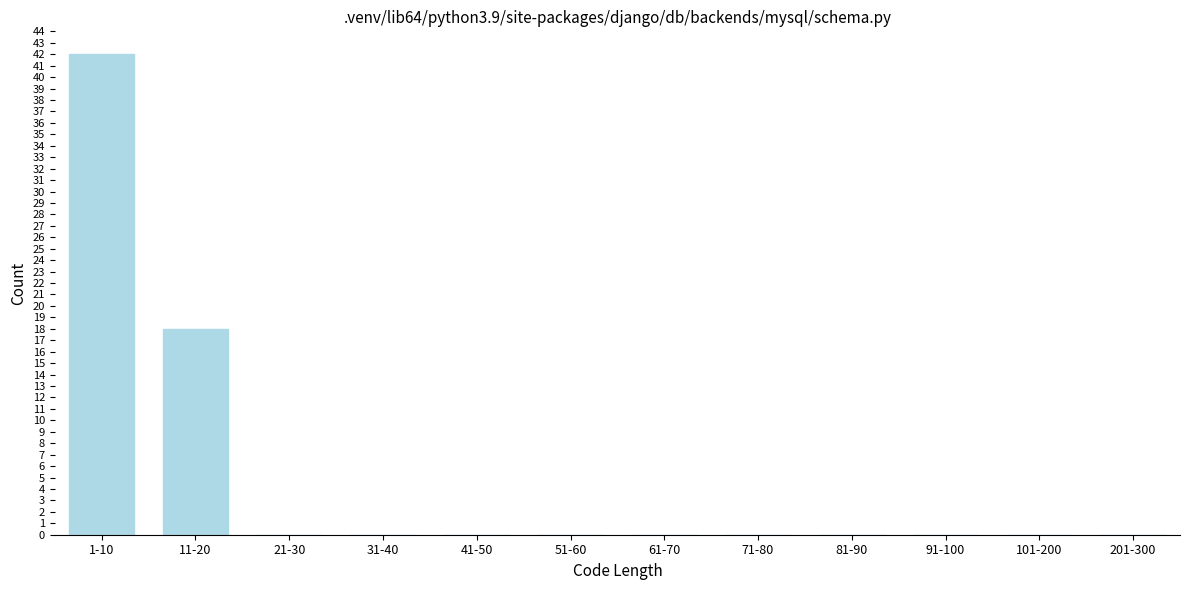

Reading left to right, transcribe all the data shown in this chart.

1-10=42	11-20=18	21-30=0	31-40=0	41-50=0	51-60=0	61-70=0	71-80=0	81-90=0	91-100=0	101-200=0	201-300=0